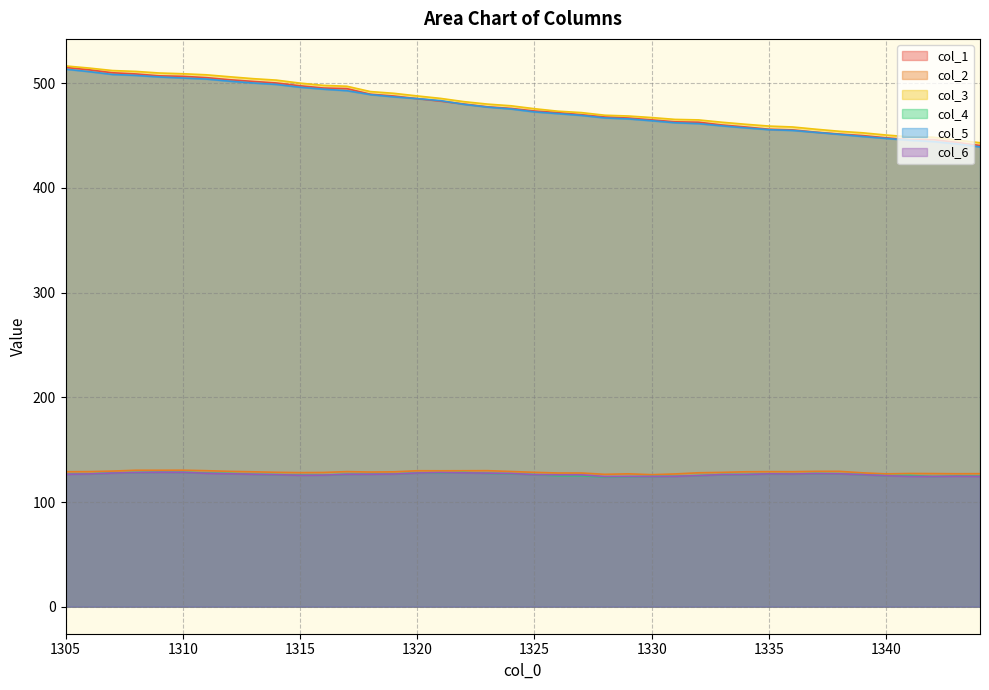

What is the sum of the col_1 values at 1337 and 1335?

909.5